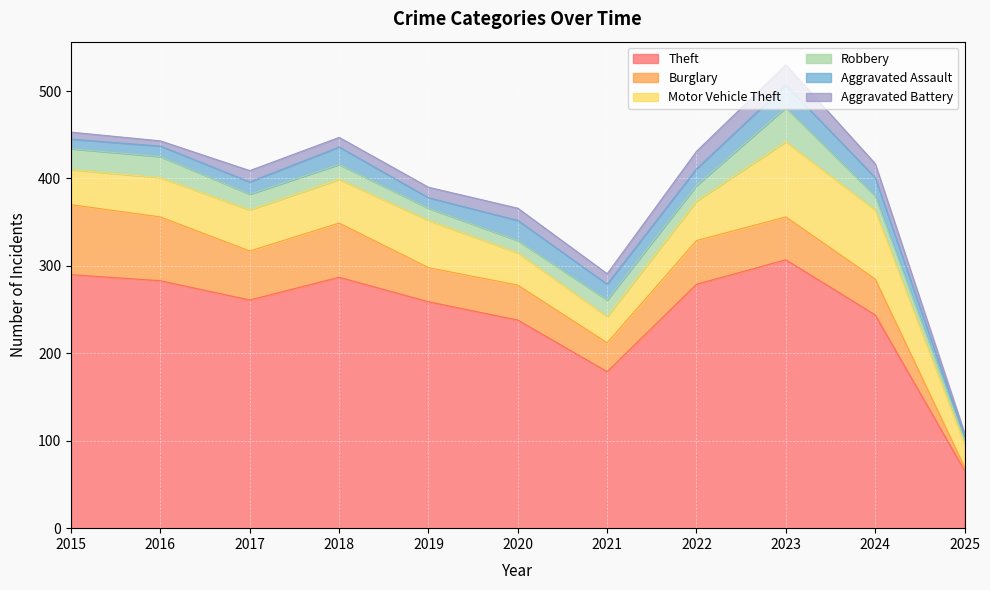

What is the difference between the second highest and minimum values in the Aggravated Battery series?

16